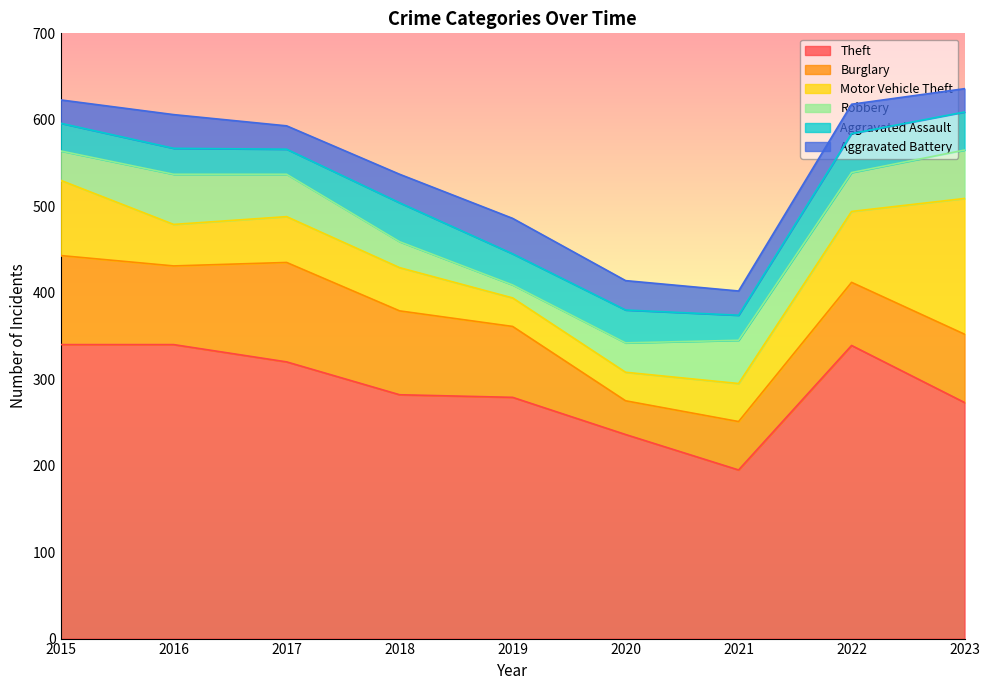

Reading right to left, list all the values displayed in this chart.

Theft: 273	339	195	236	279	282	320	340	340
Burglary: 79	73	56	39	82	97	115	91	103
Motor Vehicle Theft: 157	82	44	33	33	50	53	48	87
Robbery: 56	45	50	34	15	30	49	58	34
Aggravated Assault: 44	45	29	38	36	45	29	30	32
Aggravated Battery: 27	34	28	34	41	33	27	39	27